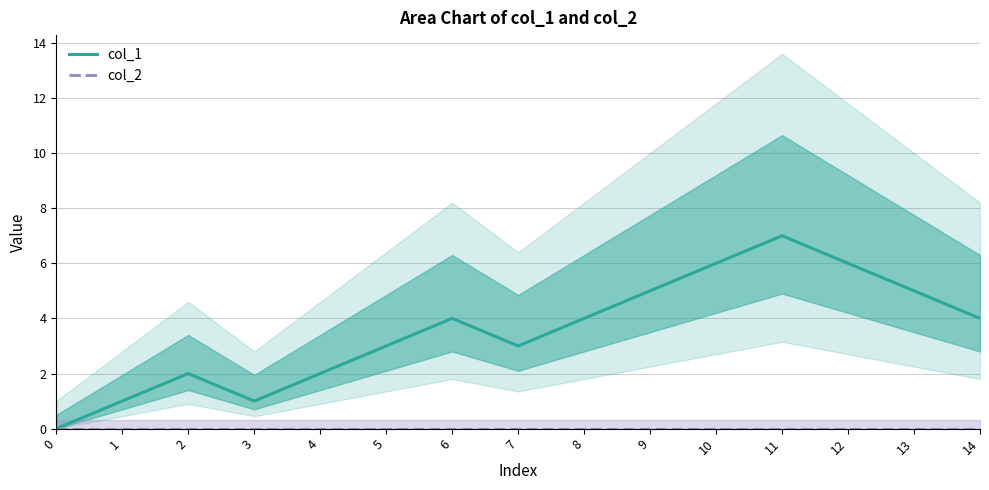

What is the sum of the col_1 values at 1 and 8?

5